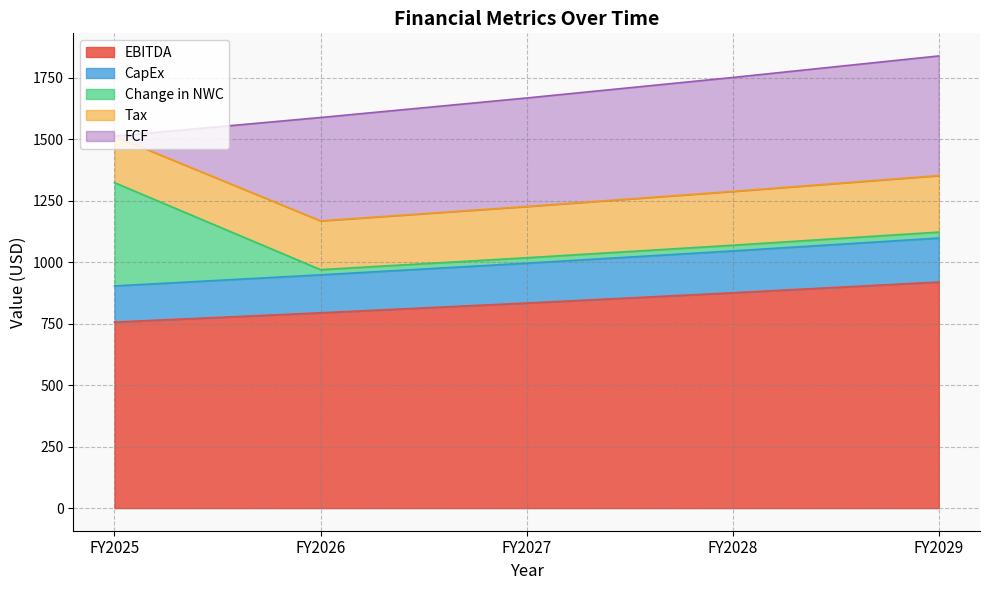

What is the total value across all series at FY2028?

1750.3